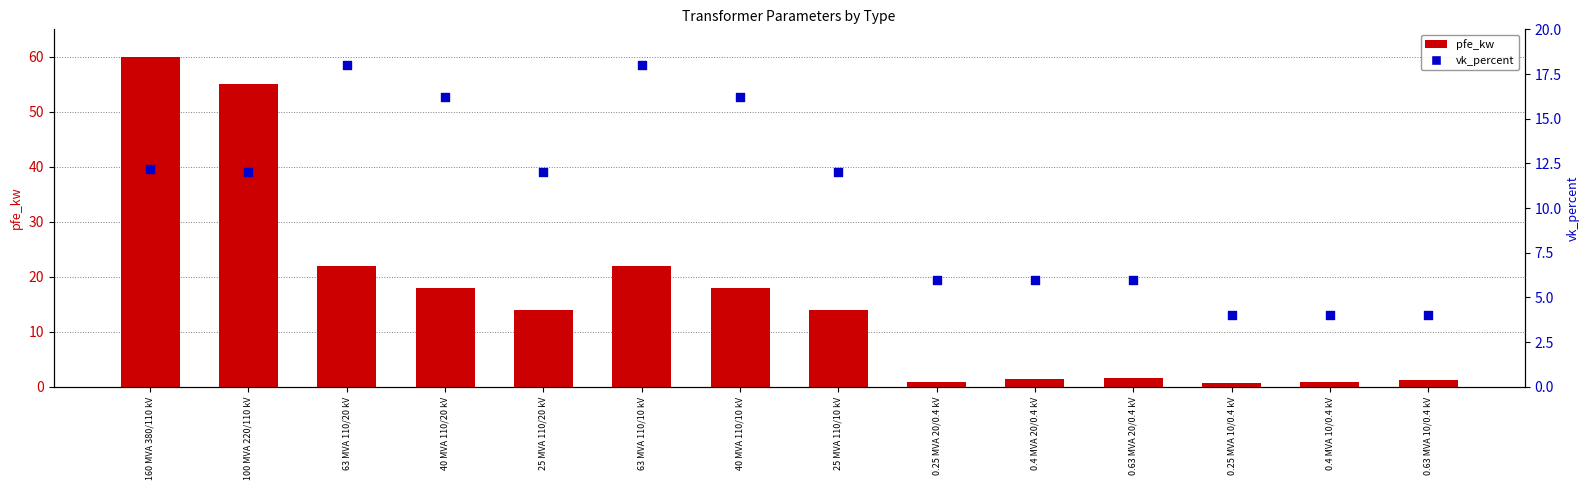

What is the total value across all series at 40 MVA 110/10 kV?

34.2